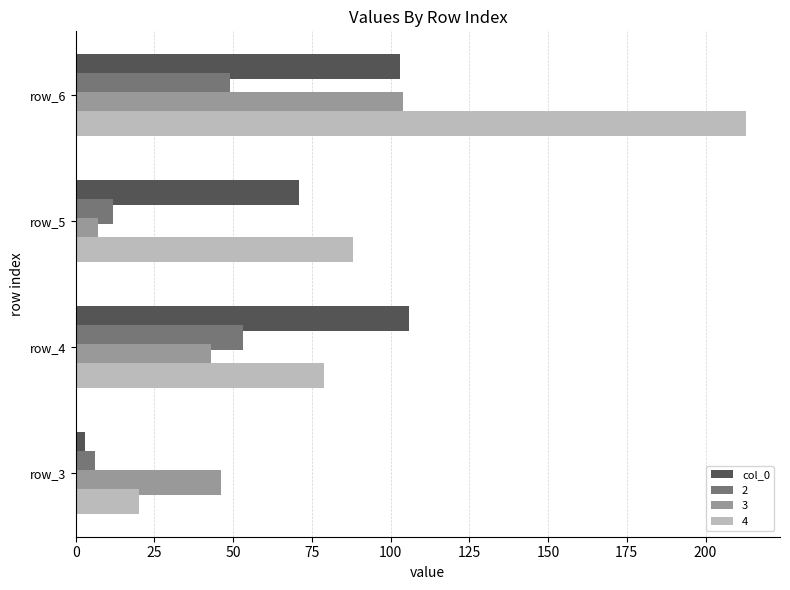

What is the difference between the maximum and minimum values in the col_0 series?

103